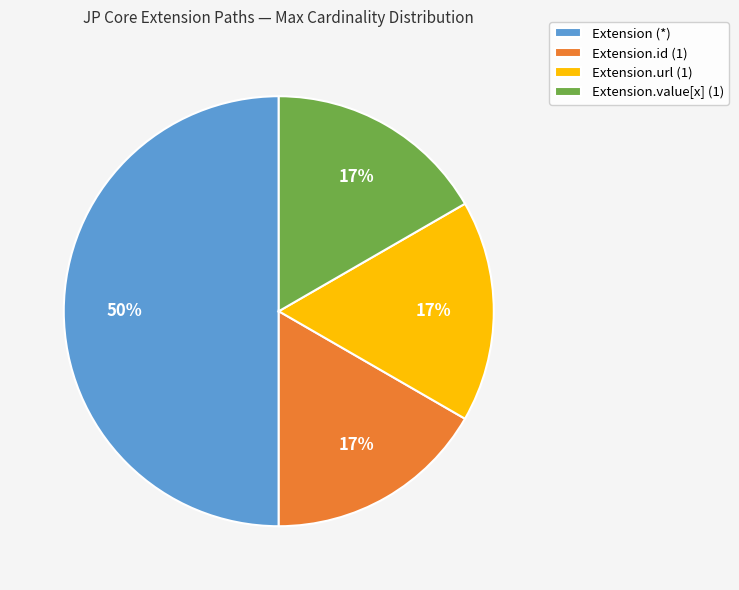

True or false: Extension.value[x] (1) accounts for 22% of the total.

False